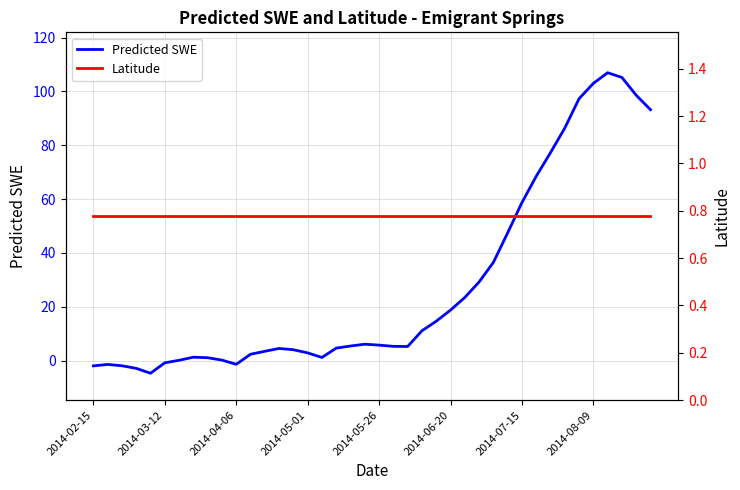

Reading right to left, list all the values displayed in this chart.

Predicted SWE: 93.2	98.6	105.2	107.0	103.0	97.3	86.4	77.3	68.5	58.7	47.5	36.5	29.2	23.5	18.8	14.7	11.1	5.3	5.3	5.8	6.1	5.5	4.7	1.2	2.9	4.1	4.5	3.5	2.4	-1.4	0.2	1.1	1.3	0.1	-0.8	-4.7	-2.8	-1.9	-1.4	-1.9
Latitude: 0.8	0.8	0.8	0.8	0.8	0.8	0.8	0.8	0.8	0.8	0.8	0.8	0.8	0.8	0.8	0.8	0.8	0.8	0.8	0.8	0.8	0.8	0.8	0.8	0.8	0.8	0.8	0.8	0.8	0.8	0.8	0.8	0.8	0.8	0.8	0.8	0.8	0.8	0.8	0.8